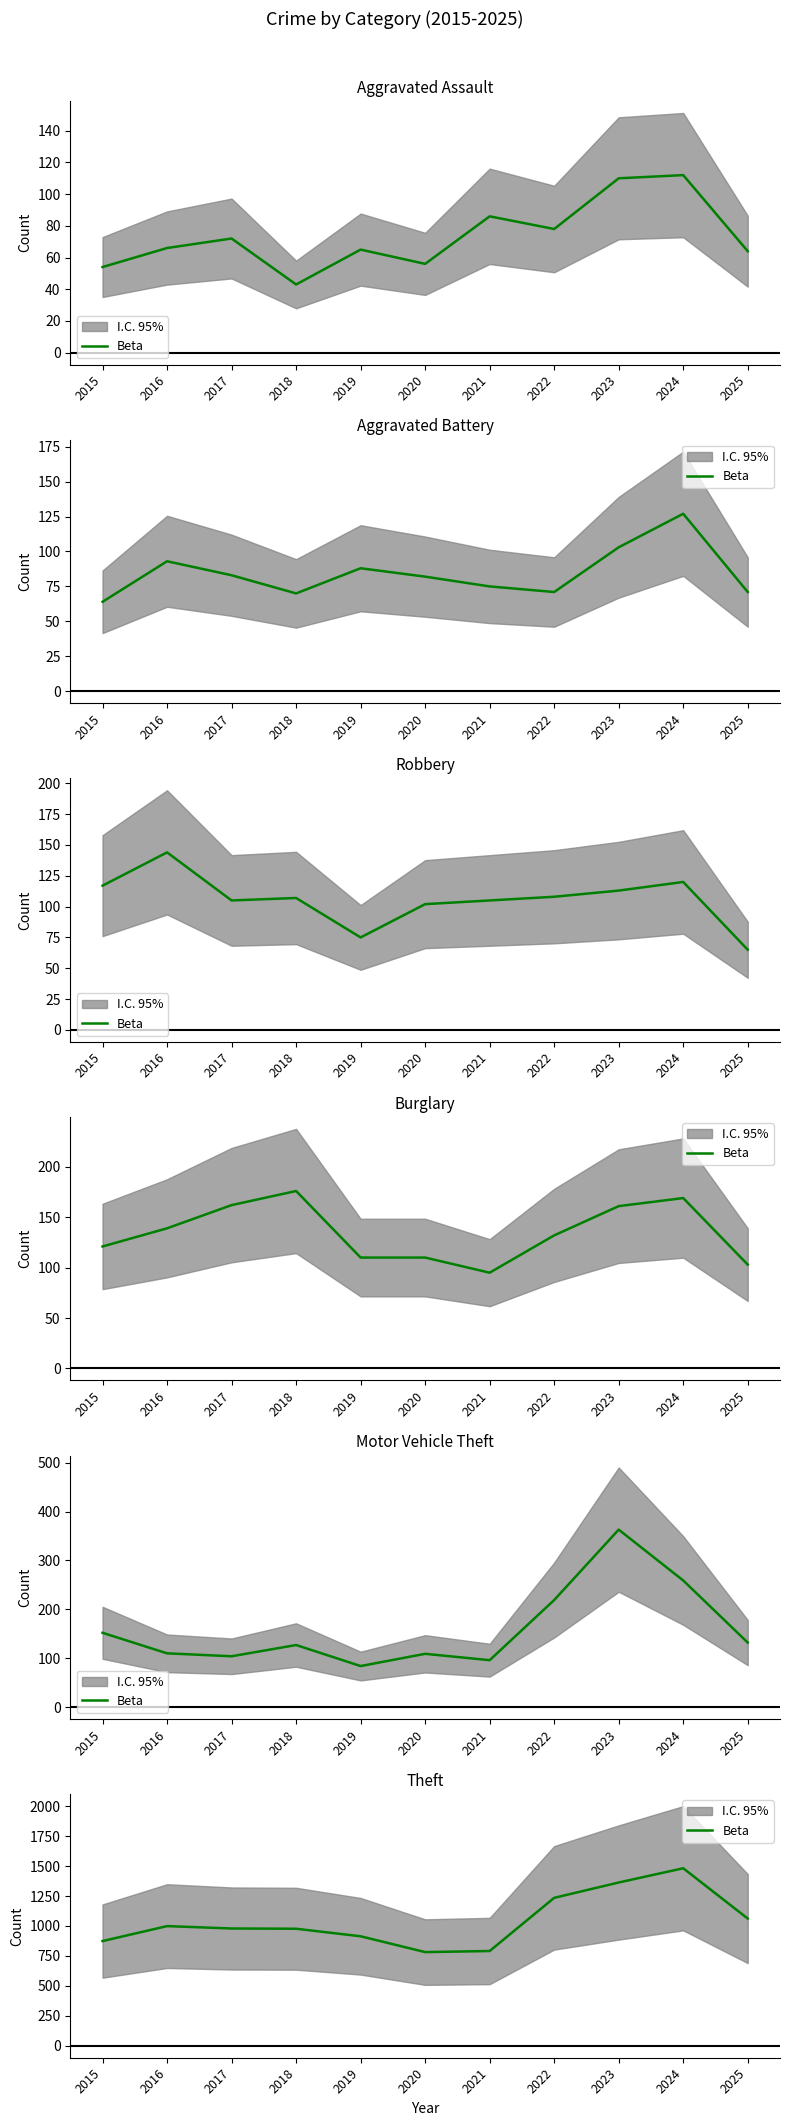

Reading left to right, transcribe all the data shown in this chart.

874	999	979	977	914	782	791	1235	1363	1482	1062